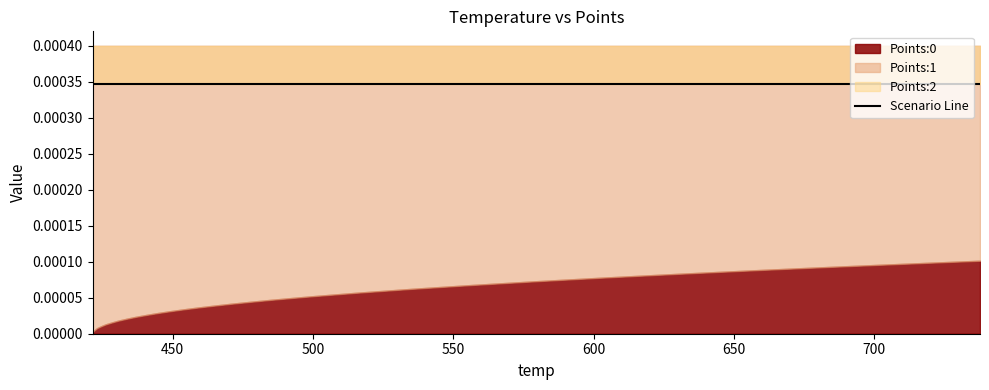

Is it true that Points:0 equals 0.0 at 556.26?

False